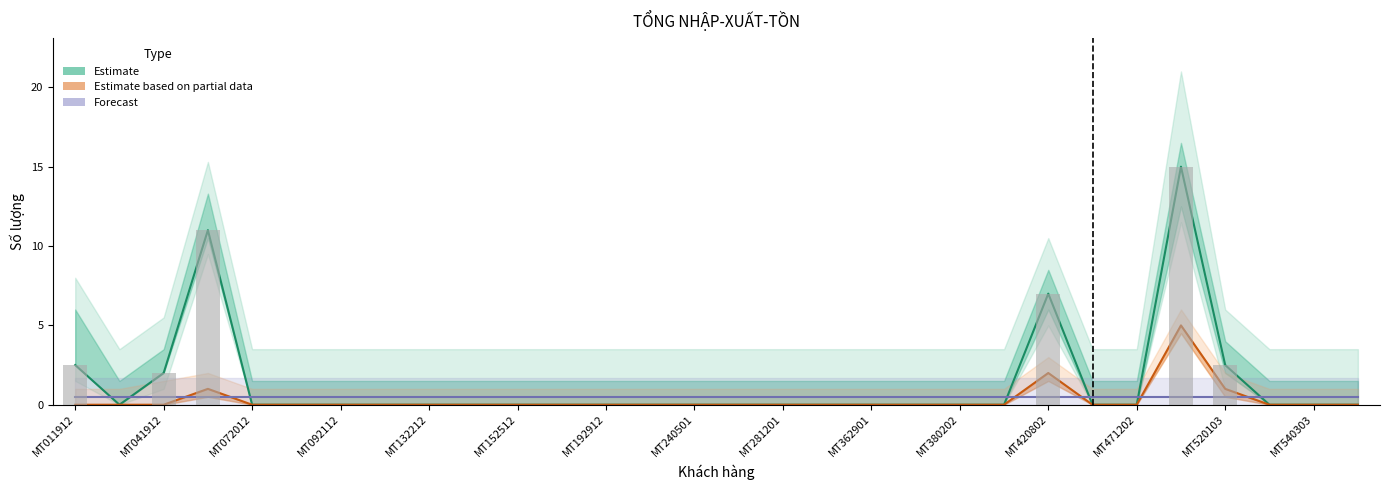

Is it true that Estimate equals 6.7 at MT420802?

False